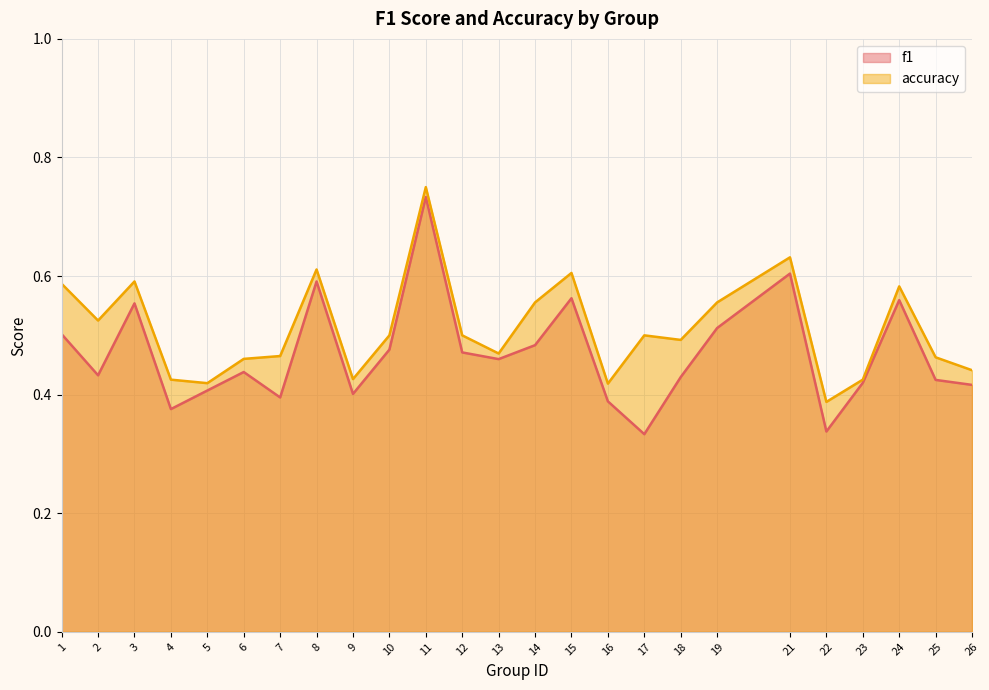

Read the accuracy value at 16.

0.4